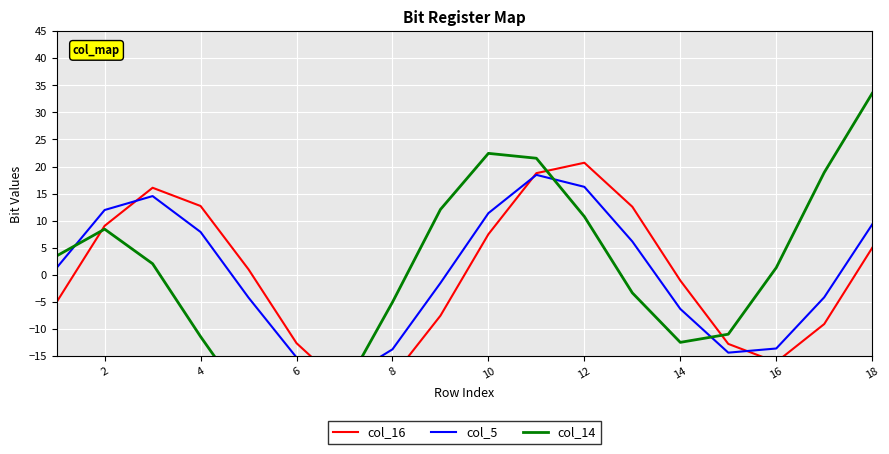

At which category does col_14 reach its first local peak?

2